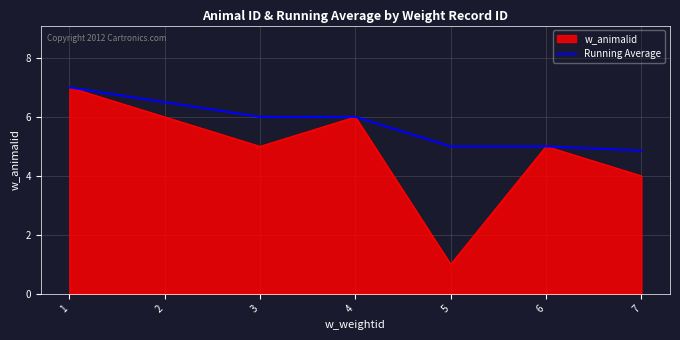

Is it true that Running Average equals 7.7 at 6?

False